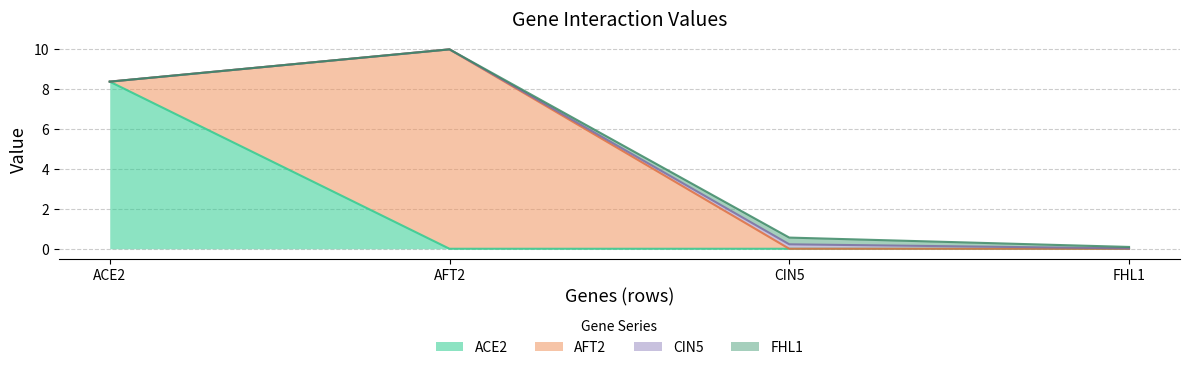

At which category does AFT2 reach its first local peak?

AFT2